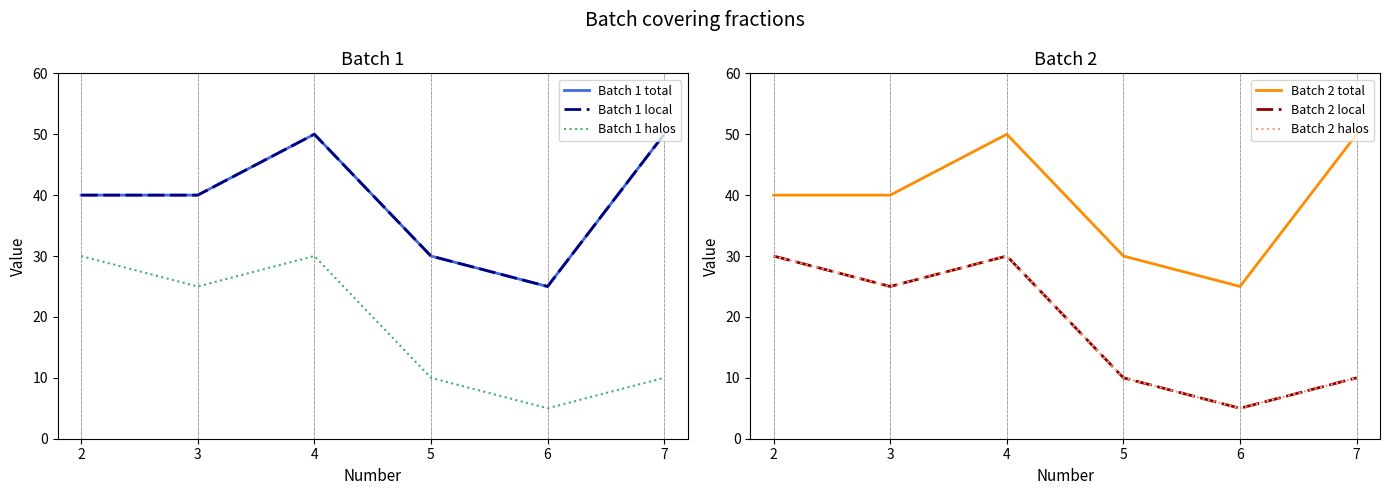

What is the difference between the highest and lowest values at 2?

10